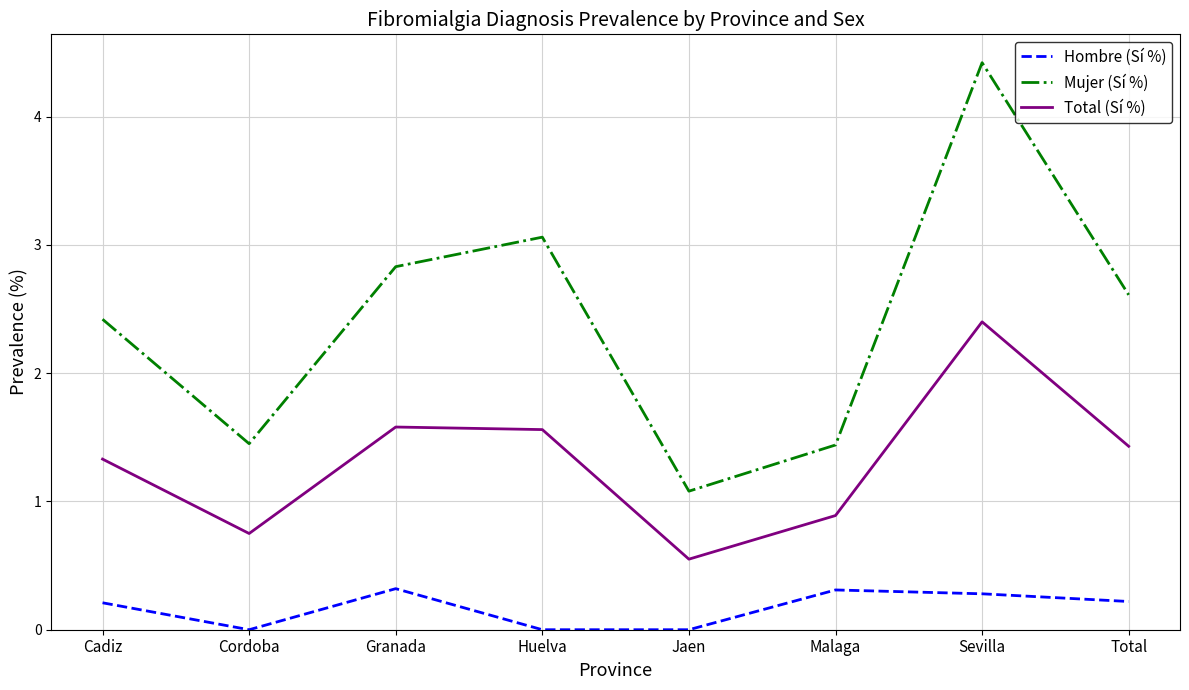

Which series has the widest spread of values?

Mujer (Sí %)